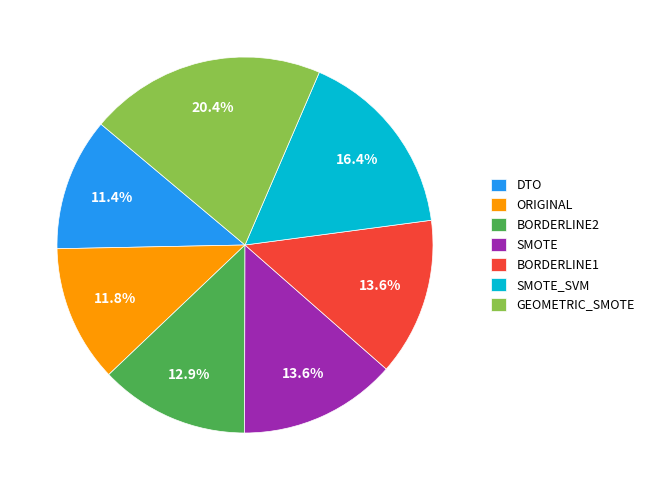

Which slice is the largest?

GEOMETRIC_SMOTE